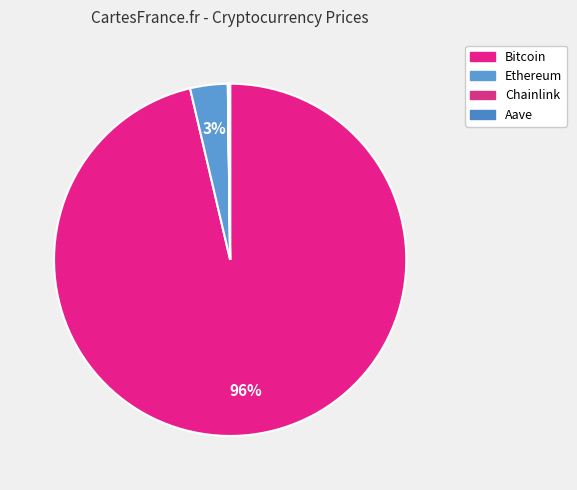

To the nearest percent, what is the difference between the largest and smallest slice percentages?

96%